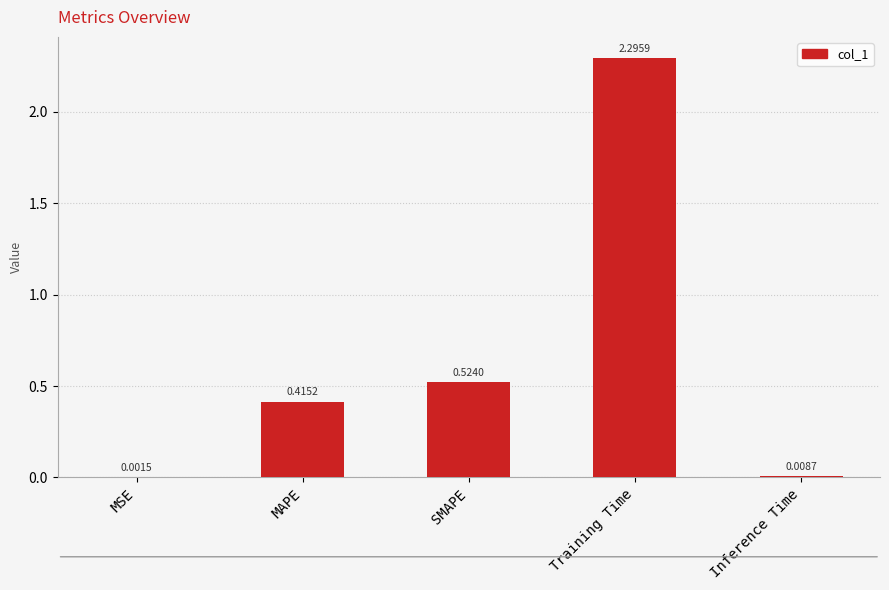

Which label corresponds to the largest value in the chart?

Training Time